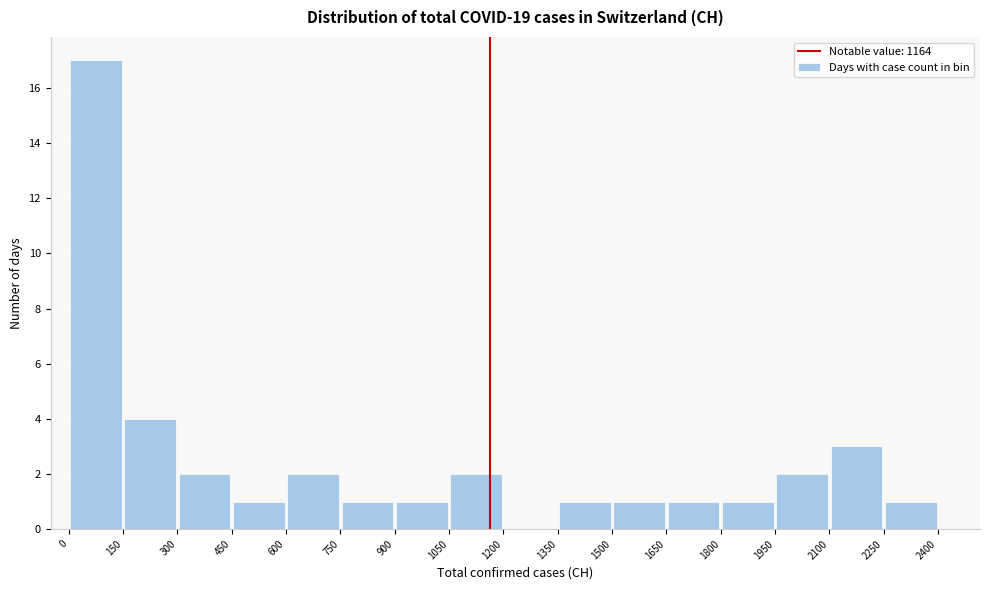

How tall is the bar that spans 1050 to 1200 on the x-axis? The values are not printed on the chart, so give them approximately, as read against the axis.

2